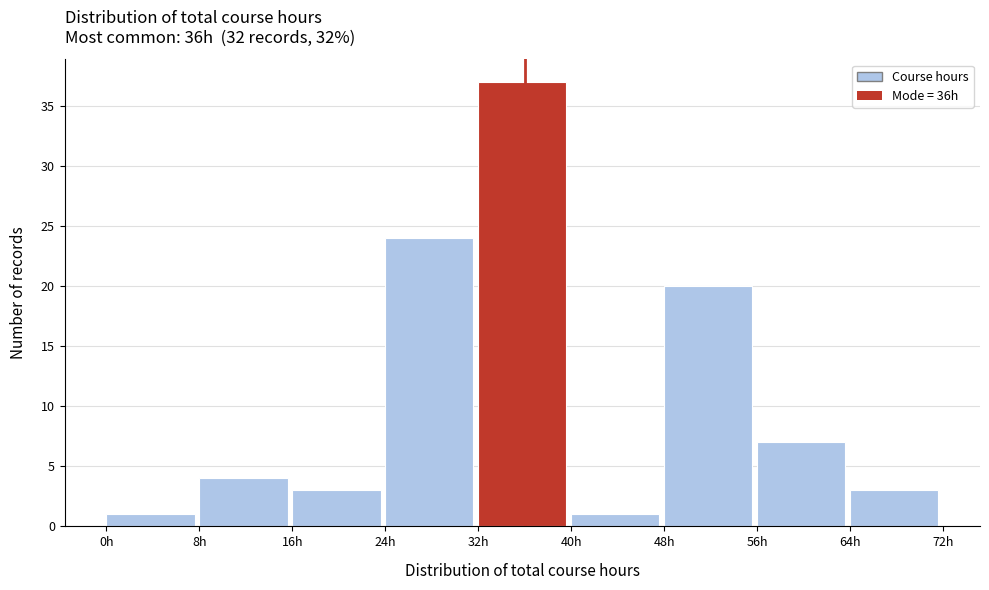

Reading left to right, list every bar in this chart as the range it spans on the x-axis followed by its height. The values are not printed on the chart, so give them approximately, as read against the axis.

0 to 8: 1
8 to 16: 4
16 to 24: 3
24 to 32: 24
32 to 40: 37
40 to 48: 1
48 to 56: 20
56 to 64: 7
64 to 72: 3